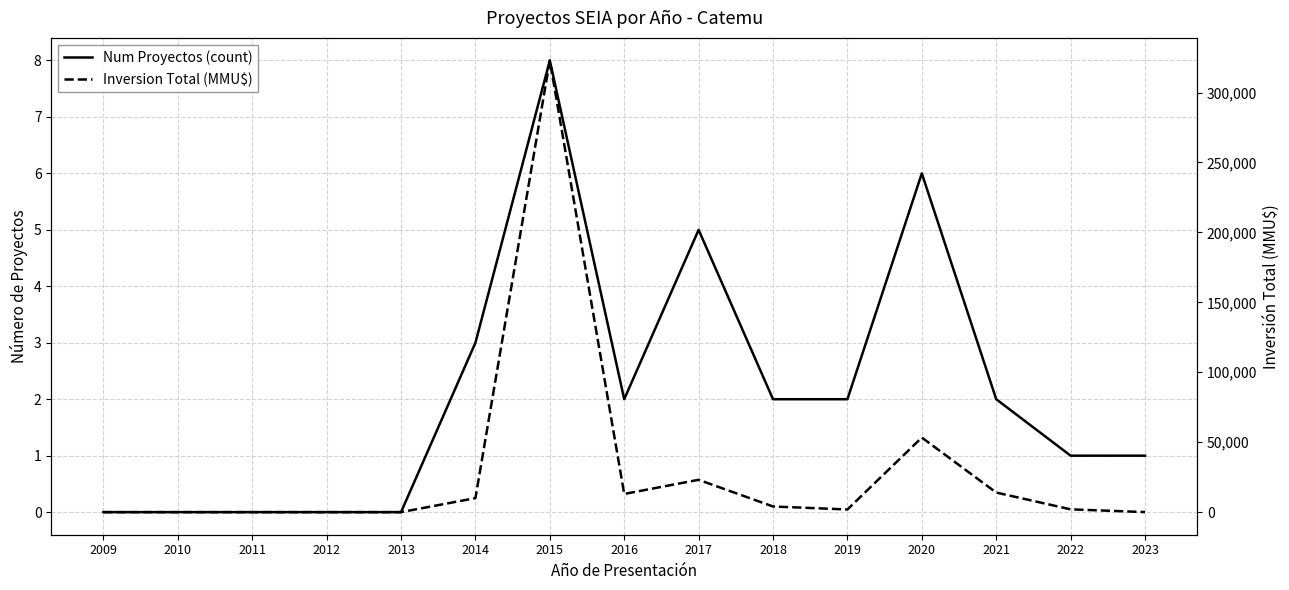

Read the Inversion Total (MMU$) value at 2017.

23116